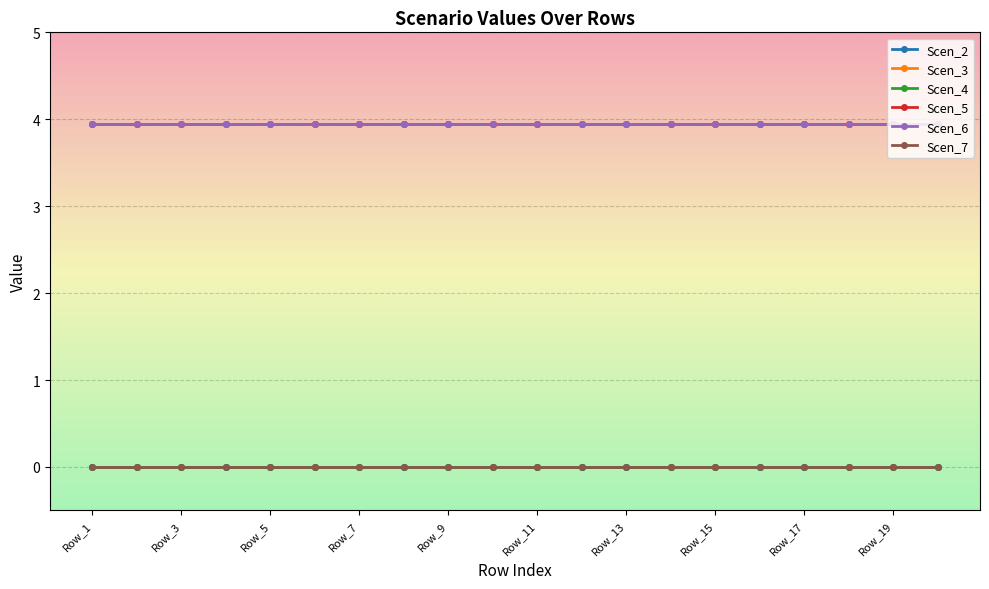

True or false: Scen_6 has more than 0 points higher than both neighbors.

False